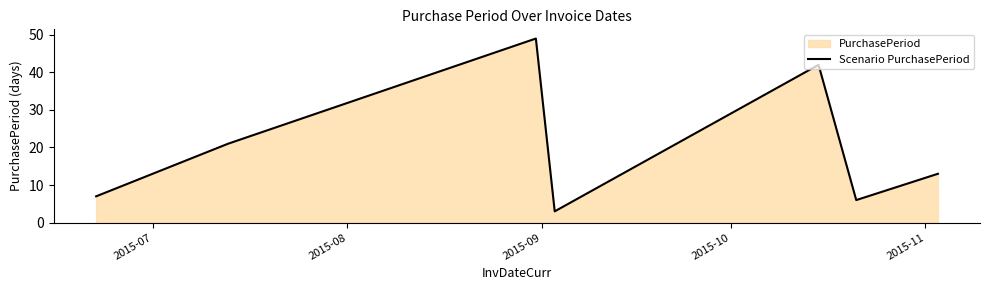

How many lines are shown in the chart?

1